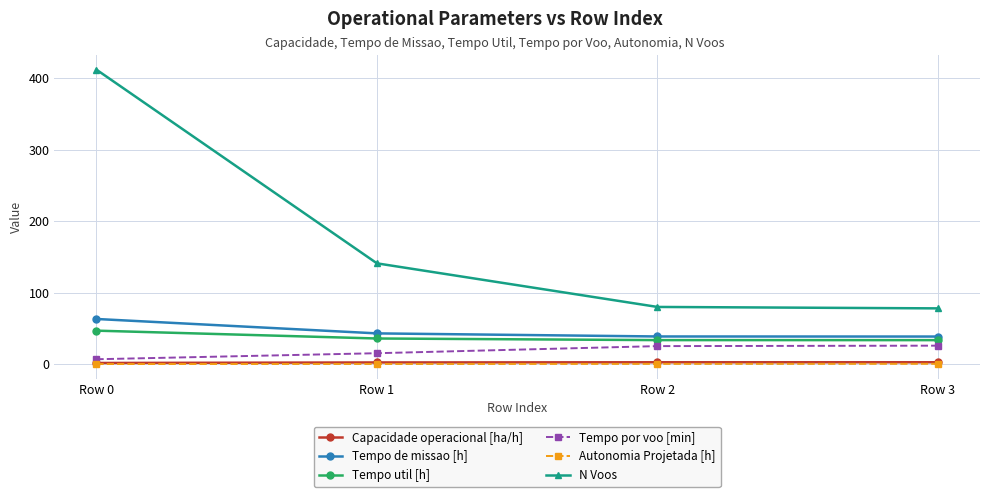

What is the sum of all Capacidade operacional [ha/h] values?

9.1